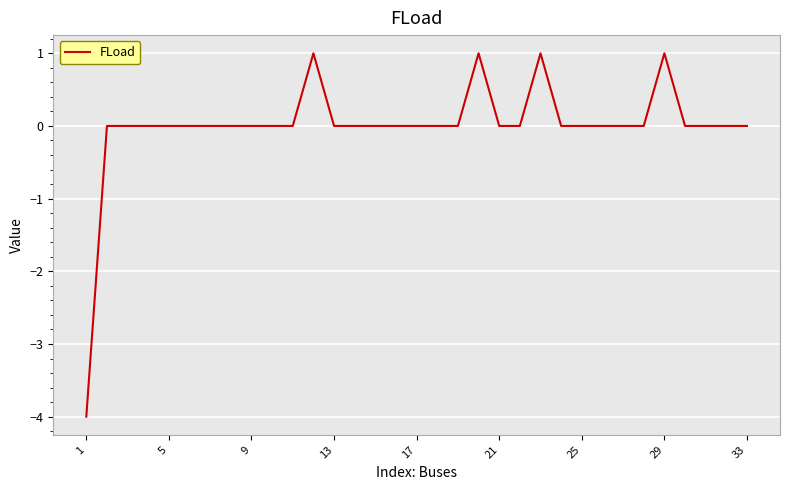

What is the difference between the maximum and minimum values?

5